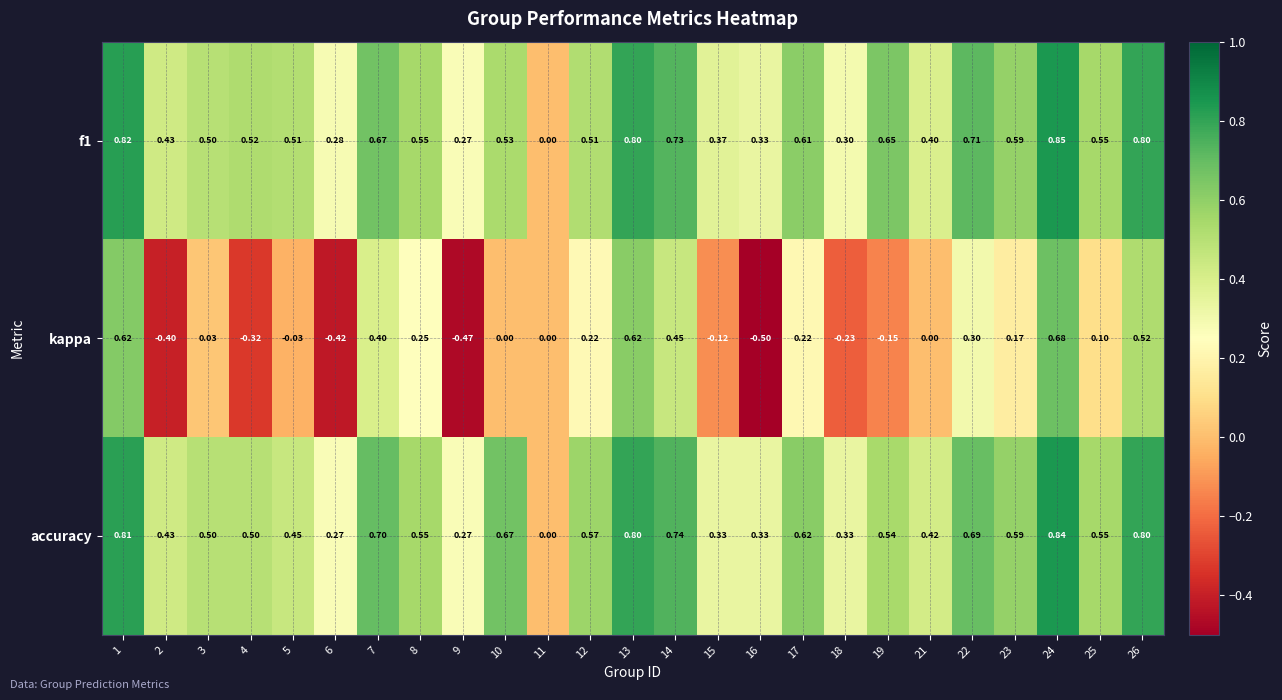

Which series has the largest total across all categories?

accuracy